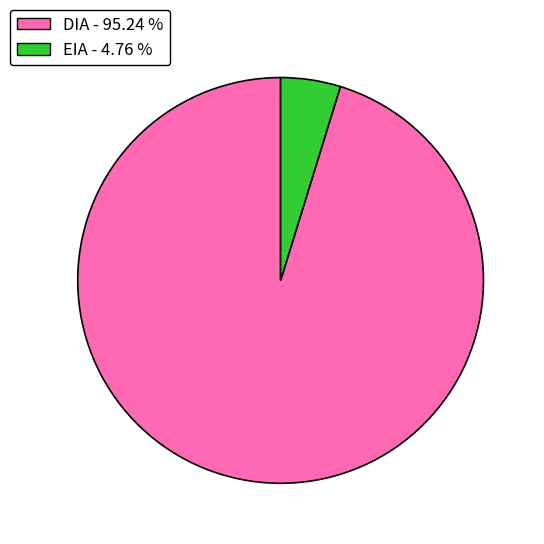

Rank the categories by value from lowest to highest.

EIA, DIA